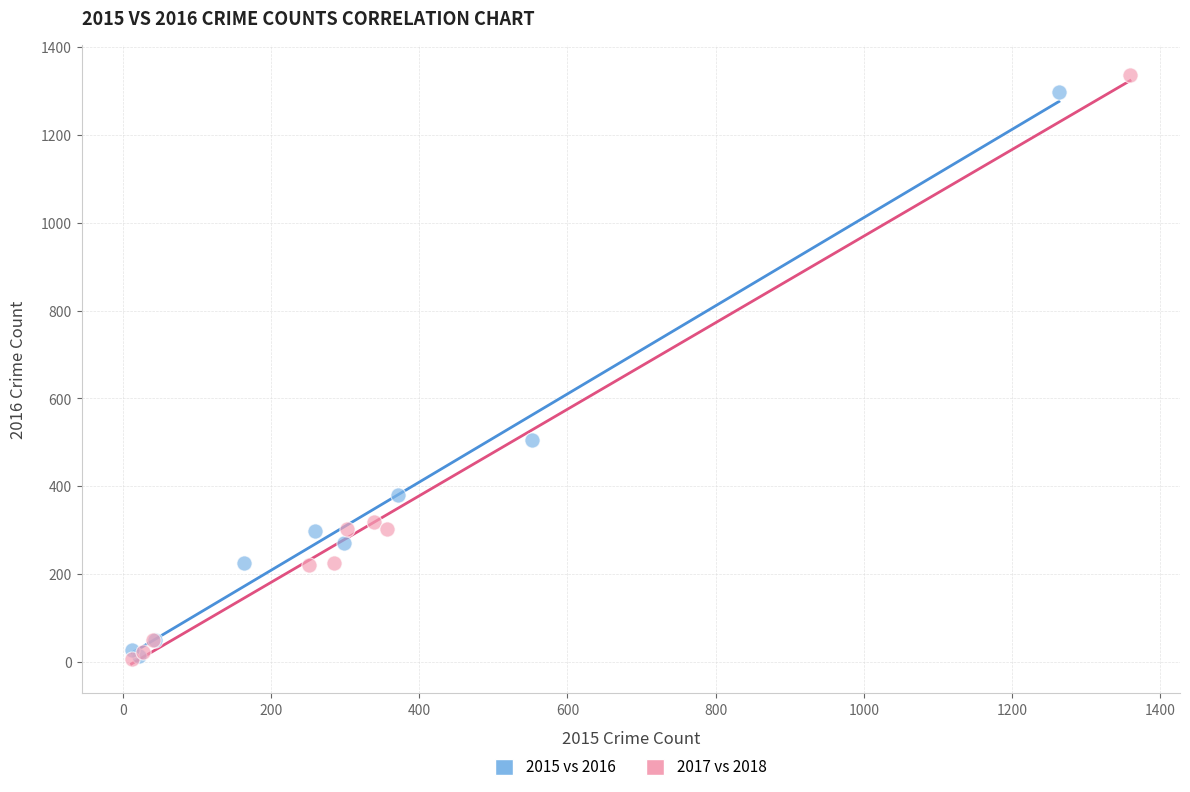

Which series has the largest Y range (max minus min)?

2017 vs 2018